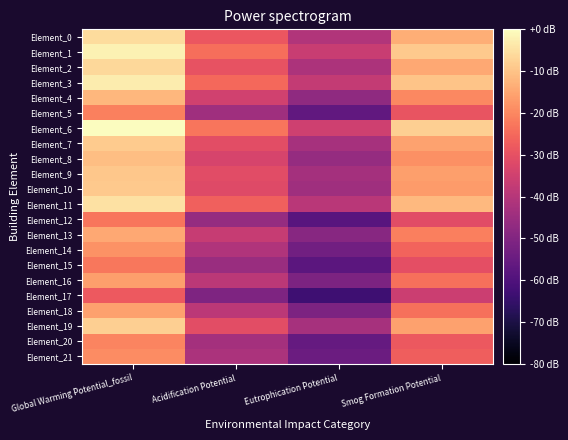

Reading left to right, what are all the values shown in this chart?

Element_0: Global Warming Potential_fossil=-5.7	Acidification Potential=-28.6	Eutrophication Potential=-40.9	Smog Formation Potential=-13.5
Element_1: Global Warming Potential_fossil=-2.2	Acidification Potential=-24.2	Eutrophication Potential=-36.5	Smog Formation Potential=-9.0
Element_2: Global Warming Potential_fossil=-6.5	Acidification Potential=-29.5	Eutrophication Potential=-41.8	Smog Formation Potential=-14.4
Element_3: Global Warming Potential_fossil=-3.0	Acidification Potential=-25.1	Eutrophication Potential=-37.3	Smog Formation Potential=-9.9
Element_4: Global Warming Potential_fossil=-12.0	Acidification Potential=-35.0	Eutrophication Potential=-47.3	Smog Formation Potential=-19.9
Element_5: Global Warming Potential_fossil=-21.2	Acidification Potential=-44.1	Eutrophication Potential=-56.5	Smog Formation Potential=-29.1
Element_6: Global Warming Potential_fossil=0.0	Acidification Potential=-22.9	Eutrophication Potential=-35.3	Smog Formation Potential=-7.9
Element_7: Global Warming Potential_fossil=-8.7	Acidification Potential=-30.8	Eutrophication Potential=-43.0	Smog Formation Potential=-15.6
Element_8: Global Warming Potential_fossil=-10.8	Acidification Potential=-33.7	Eutrophication Potential=-46.1	Smog Formation Potential=-18.7
Element_9: Global Warming Potential_fossil=-9.1	Acidification Potential=-31.1	Eutrophication Potential=-43.4	Smog Formation Potential=-16.0
Element_10: Global Warming Potential_fossil=-8.9	Acidification Potential=-31.9	Eutrophication Potential=-44.2	Smog Formation Potential=-16.8
Element_11: Global Warming Potential_fossil=-4.8	Acidification Potential=-26.8	Eutrophication Potential=-39.1	Smog Formation Potential=-11.7
Element_12: Global Warming Potential_fossil=-23.1	Acidification Potential=-46.0	Eutrophication Potential=-58.4	Smog Formation Potential=-31.0
Element_13: Global Warming Potential_fossil=-14.6	Acidification Potential=-36.6	Eutrophication Potential=-48.9	Smog Formation Potential=-21.5
Element_14: Global Warming Potential_fossil=-18.2	Acidification Potential=-41.1	Eutrophication Potential=-53.4	Smog Formation Potential=-26.0
Element_15: Global Warming Potential_fossil=-22.5	Acidification Potential=-45.4	Eutrophication Potential=-57.8	Smog Formation Potential=-30.4
Element_16: Global Warming Potential_fossil=-16.0	Acidification Potential=-38.9	Eutrophication Potential=-51.2	Smog Formation Potential=-23.8
Element_17: Global Warming Potential_fossil=-28.0	Acidification Potential=-50.9	Eutrophication Potential=-63.2	Smog Formation Potential=-35.8
Element_18: Global Warming Potential_fossil=-15.9	Acidification Potential=-38.8	Eutrophication Potential=-51.2	Smog Formation Potential=-23.8
Element_19: Global Warming Potential_fossil=-7.8	Acidification Potential=-30.7	Eutrophication Potential=-43.1	Smog Formation Potential=-15.7
Element_20: Global Warming Potential_fossil=-20.4	Acidification Potential=-43.4	Eutrophication Potential=-55.7	Smog Formation Potential=-28.3
Element_21: Global Warming Potential_fossil=-19.3	Acidification Potential=-42.2	Eutrophication Potential=-54.5	Smog Formation Potential=-27.1